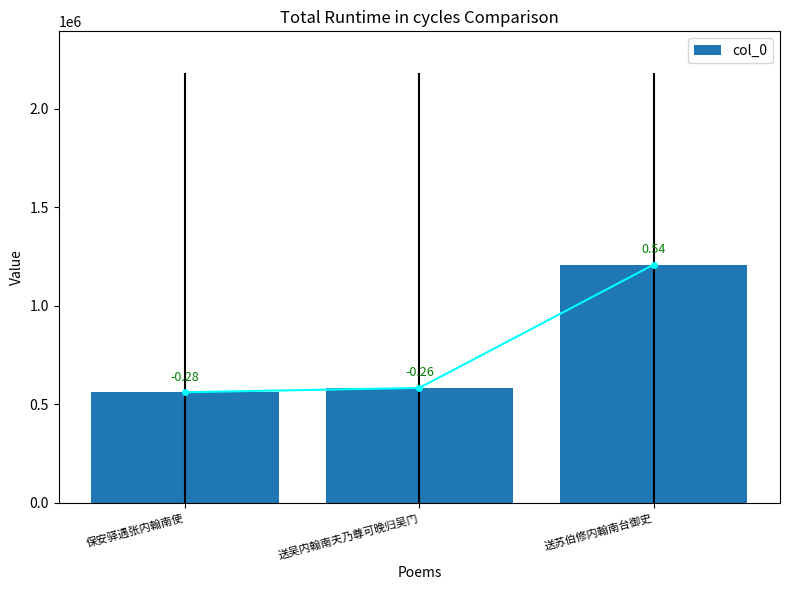

What is the minimum value shown in the chart?

561309